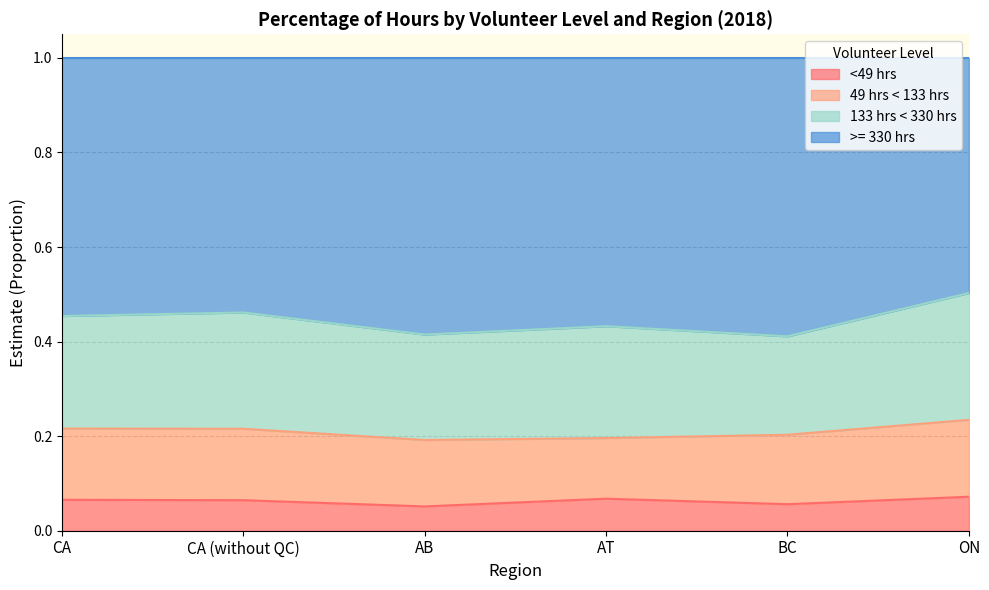

True or false: <49 hrs and >= 330 hrs cross at least once.

False